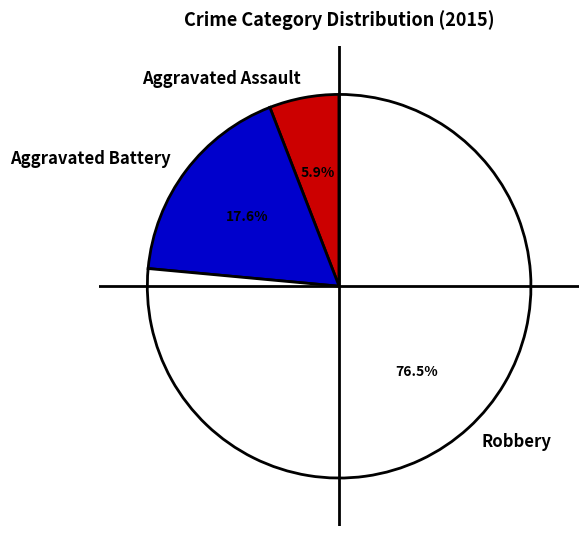

What portion of the pie excludes Aggravated Assault?

94.1%